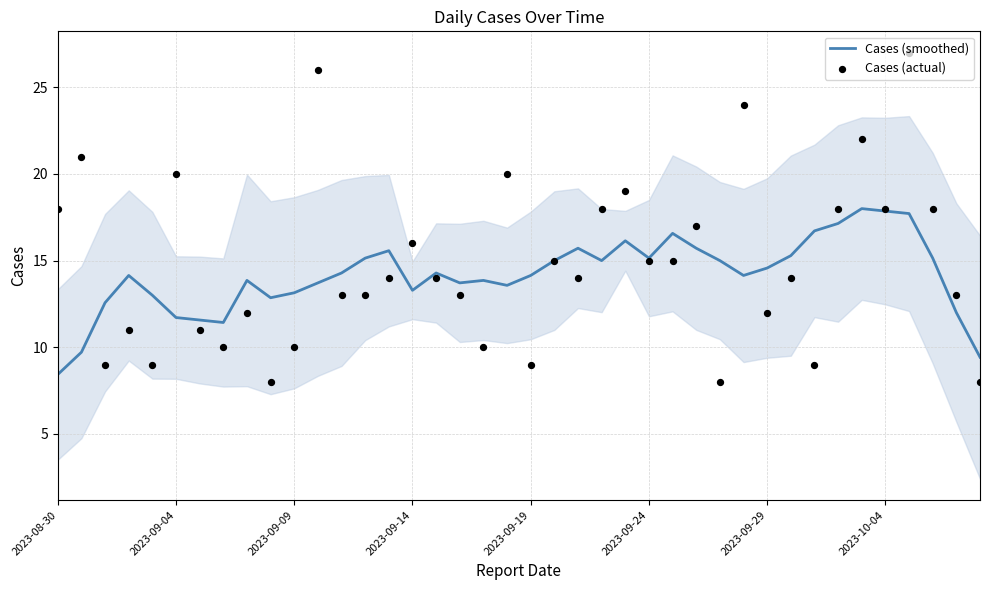

What is the minimum value for Cases (smoothed)?

8.4